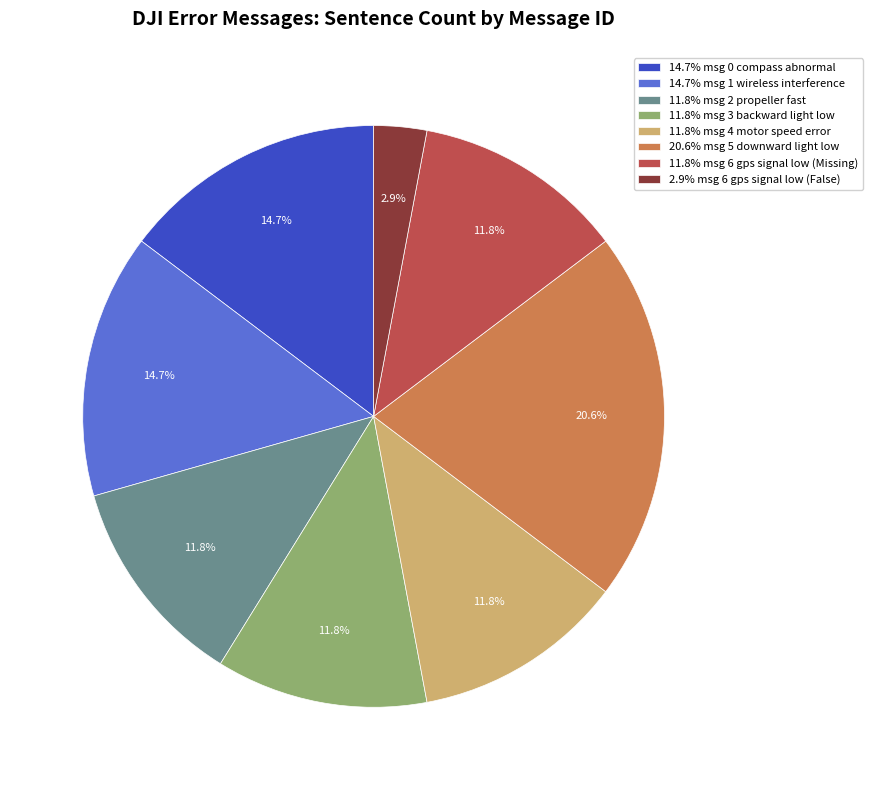

To the nearest percent, what is the average slice percentage?

12%